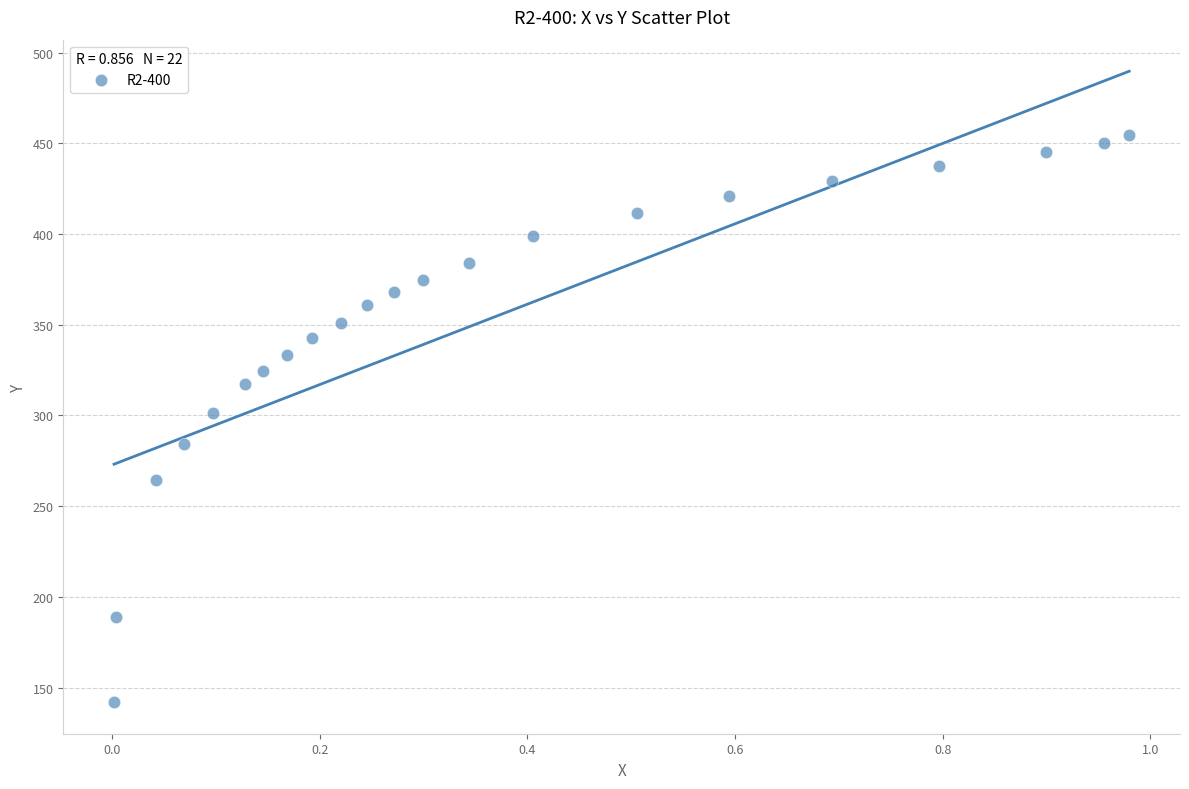

What is the range of Y values (max minus min)?

312.6